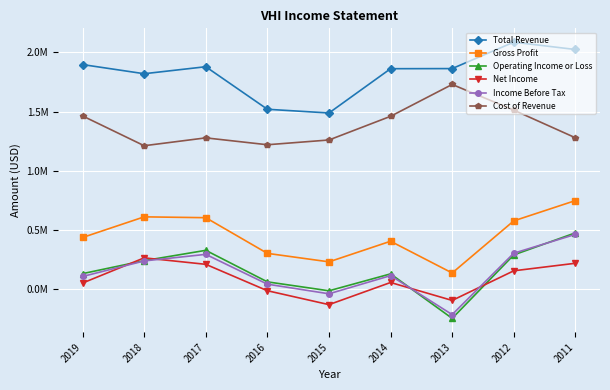

Reading left to right, extract all data points from this chart.

Total Revenue: 2019=1897500	2018=1820100	2017=1879400	2016=1519400	2015=1487900	2014=1862600	2013=1863600	2012=2087300	2011=2025100
Gross Profit: 2019=434600	2018=609200	2017=602000	2016=300200	2015=228400	2014=402800	2013=134200	2012=575200	2011=746700
Operating Income or Loss: 2019=128800	2018=238500	2017=325900	2016=59100	2015=-16500	2014=126700	2013=-249800	2012=287100	2011=473600
Net Income: 2019=49200	2018=262200	2017=207500	2016=-15900	2015=-133600	2014=53800	2013=-98000	2012=152700	2011=216400
Income Before Tax: 2019=104700	2018=236200	2017=291800	2016=39600	2015=-41900	2014=112000	2013=-217900	2012=301400	2011=460800
Cost of Revenue: 2019=1462900	2018=1210900	2017=1277400	2016=1219200	2015=1259500	2014=1459800	2013=1729400	2012=1512100	2011=1278400